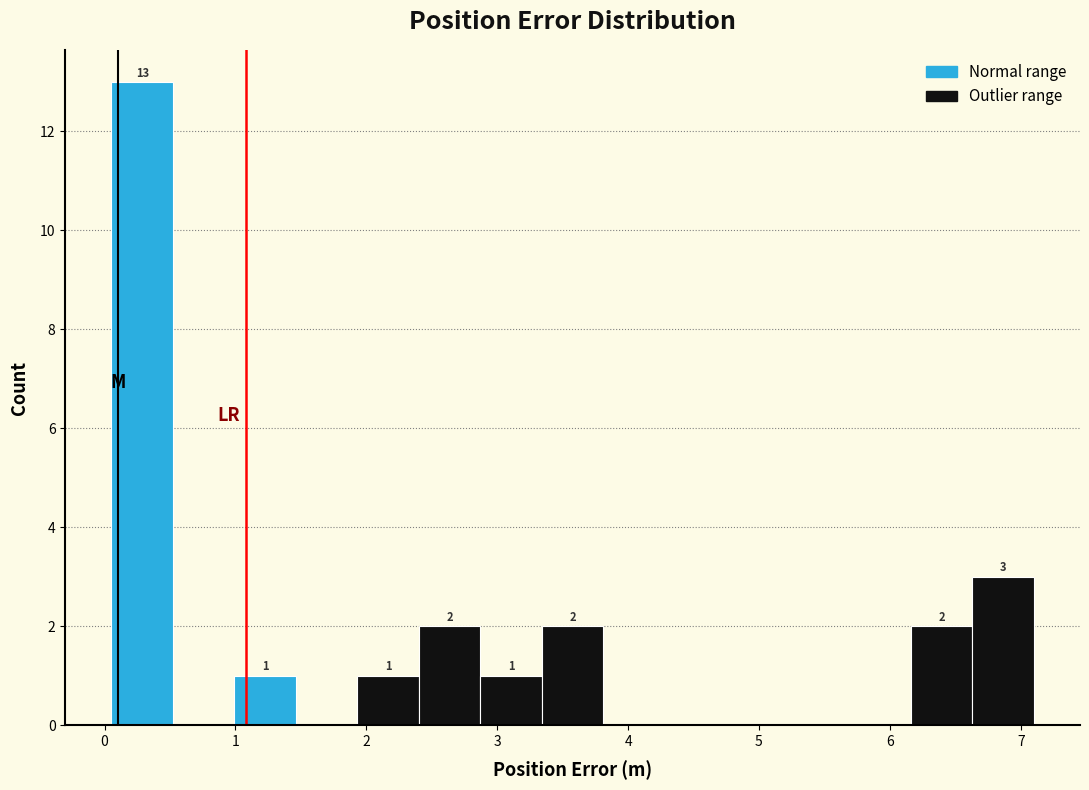

Over which range of the x-axis is the bar tallest?

0.1 to 0.5